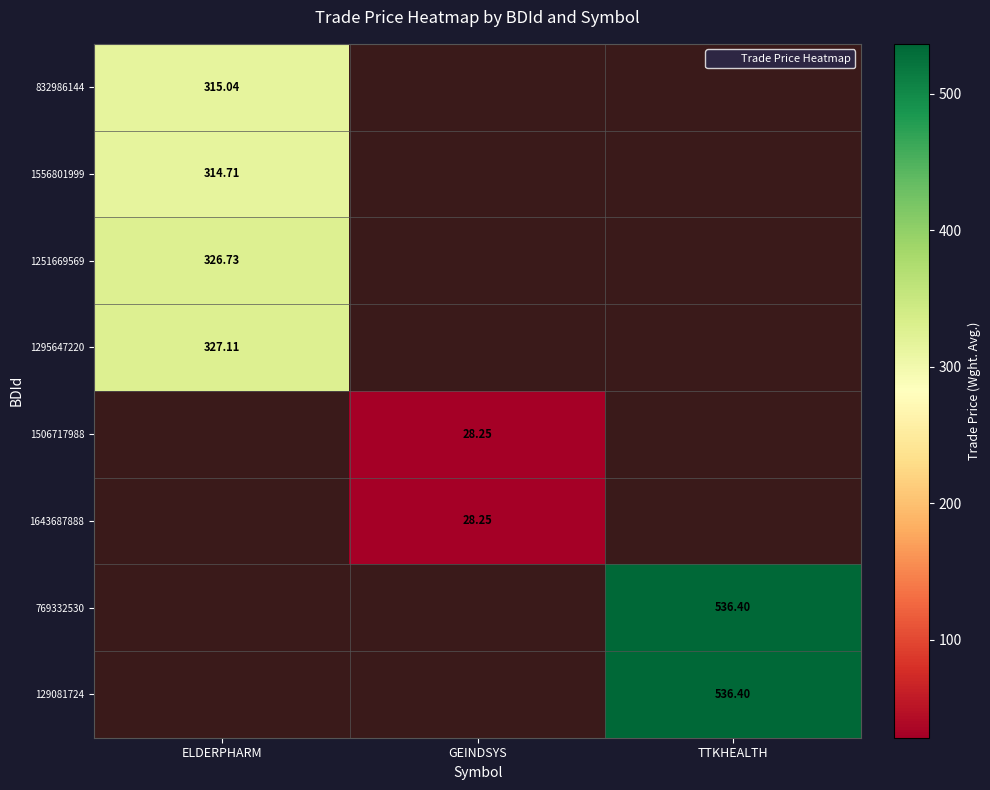

Is the value of 1556801999 at ELDERPHARM greater than the value of 1506717988 at ELDERPHARM?

Yes